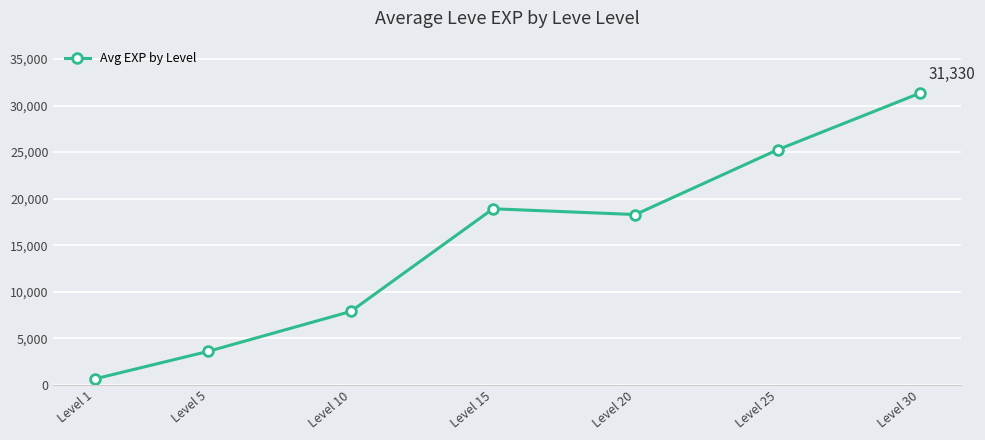

Is it true that the value at Level 10 is 13405?

False